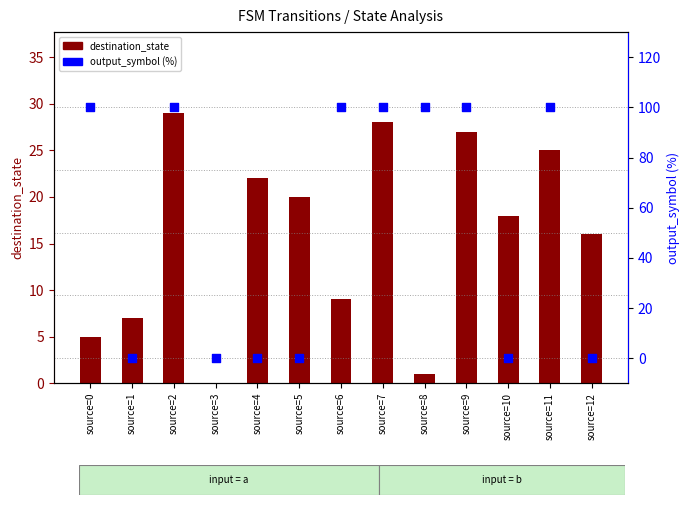

Which series has the largest total across all categories?

output_symbol (%)